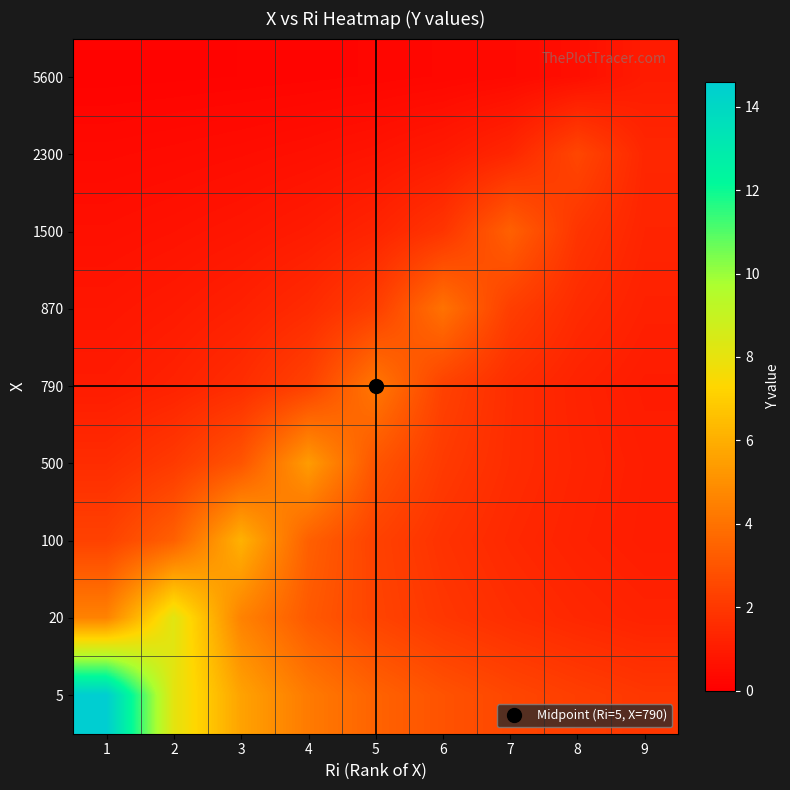

Rank the series by their maximum value, from highest to lowest.

5, 20, 100, 500, 790, 870, 1500, 2300, 5600